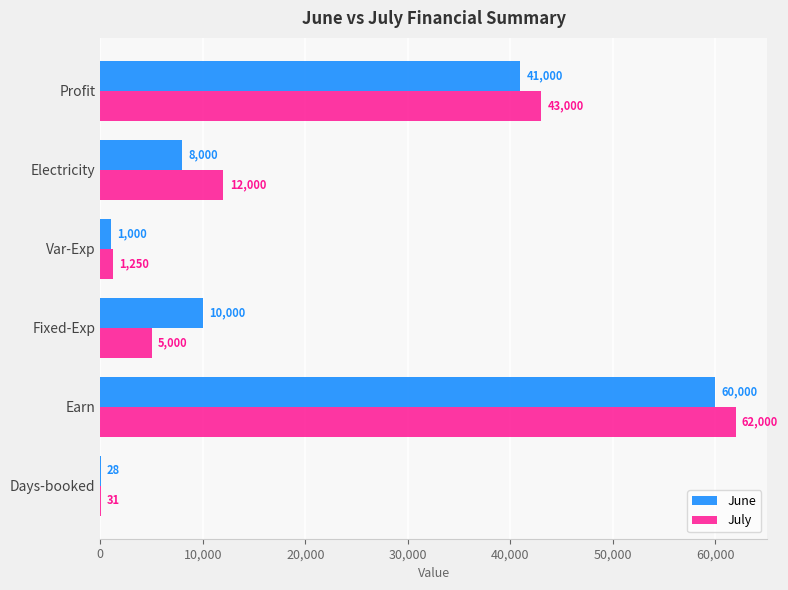

At which category is the sum across all series the highest?

Earn